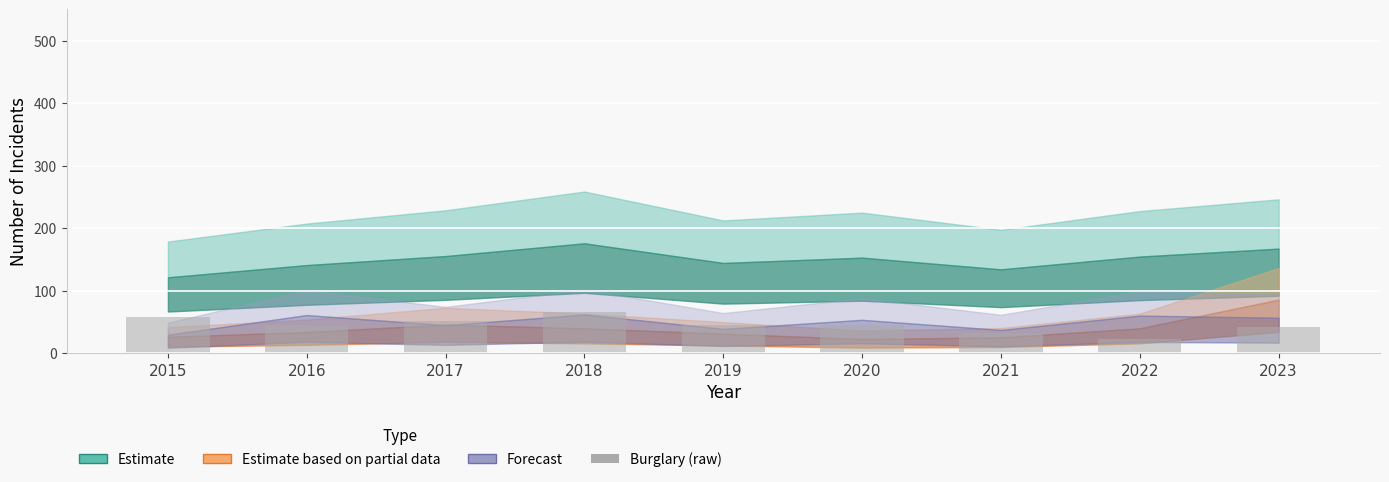

What is the change in value from 2017 to 2021?

-18